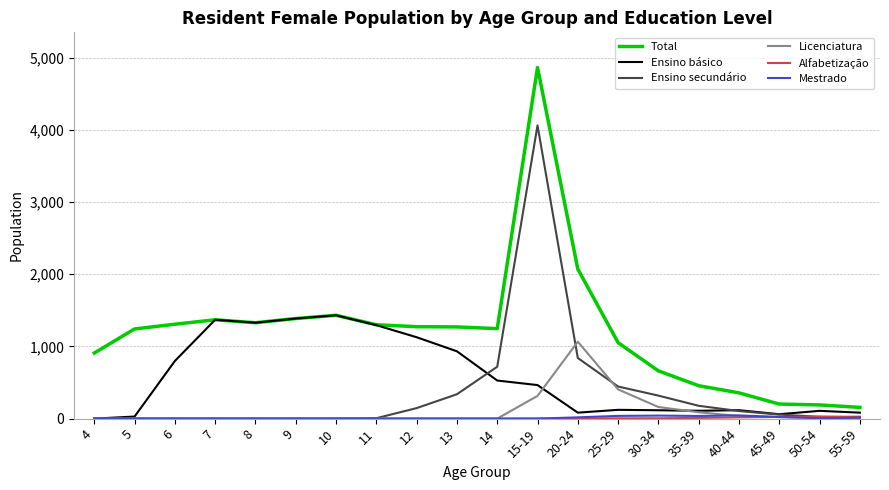

What position from the right is 8?

16